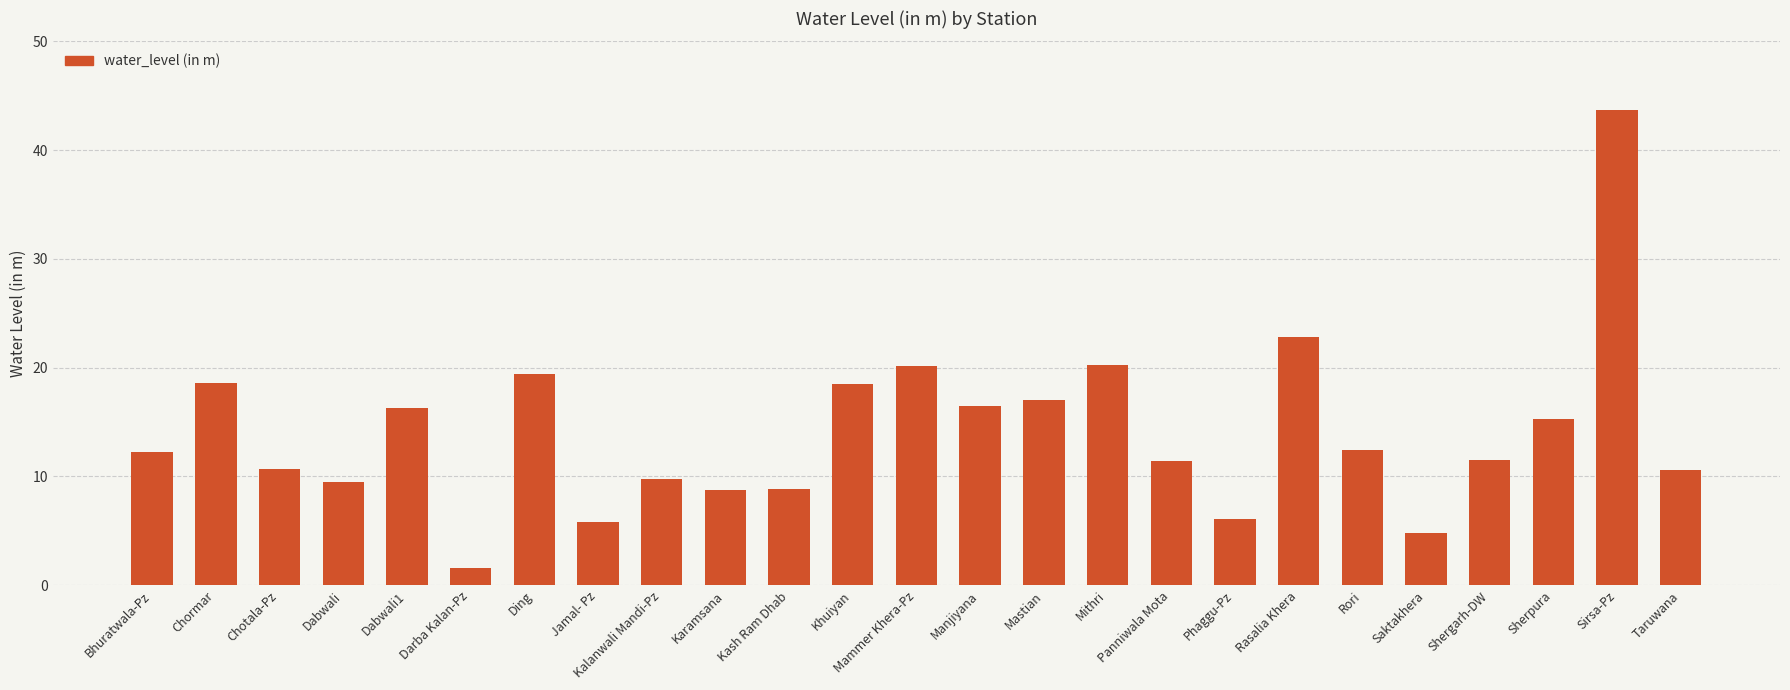

Are the bars grouped side by side (vs. stacked)?

No